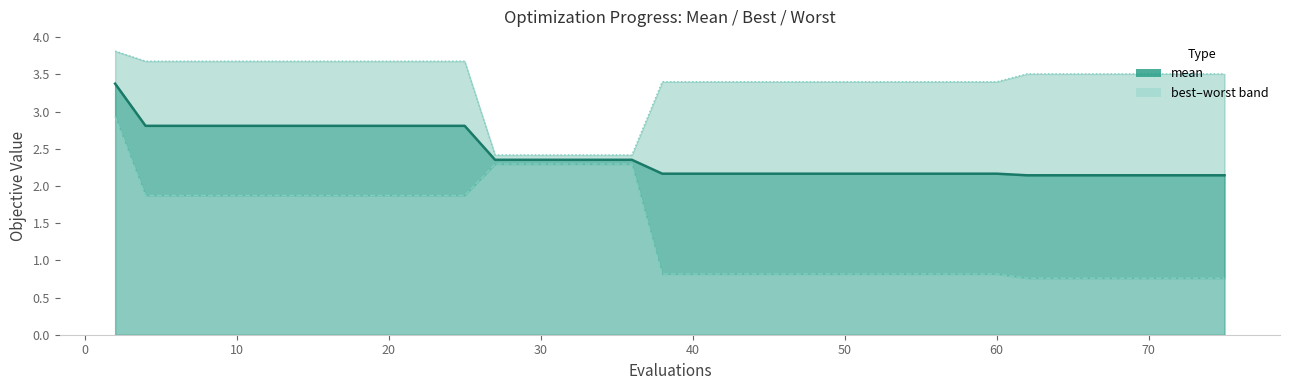

True or false: mean line and best intersect in this chart.

False